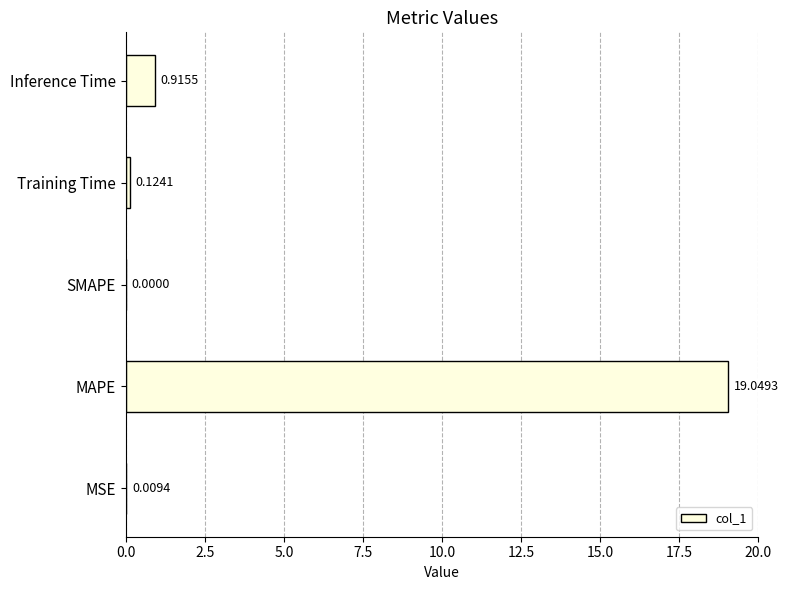

Are the bars horizontal?

Yes